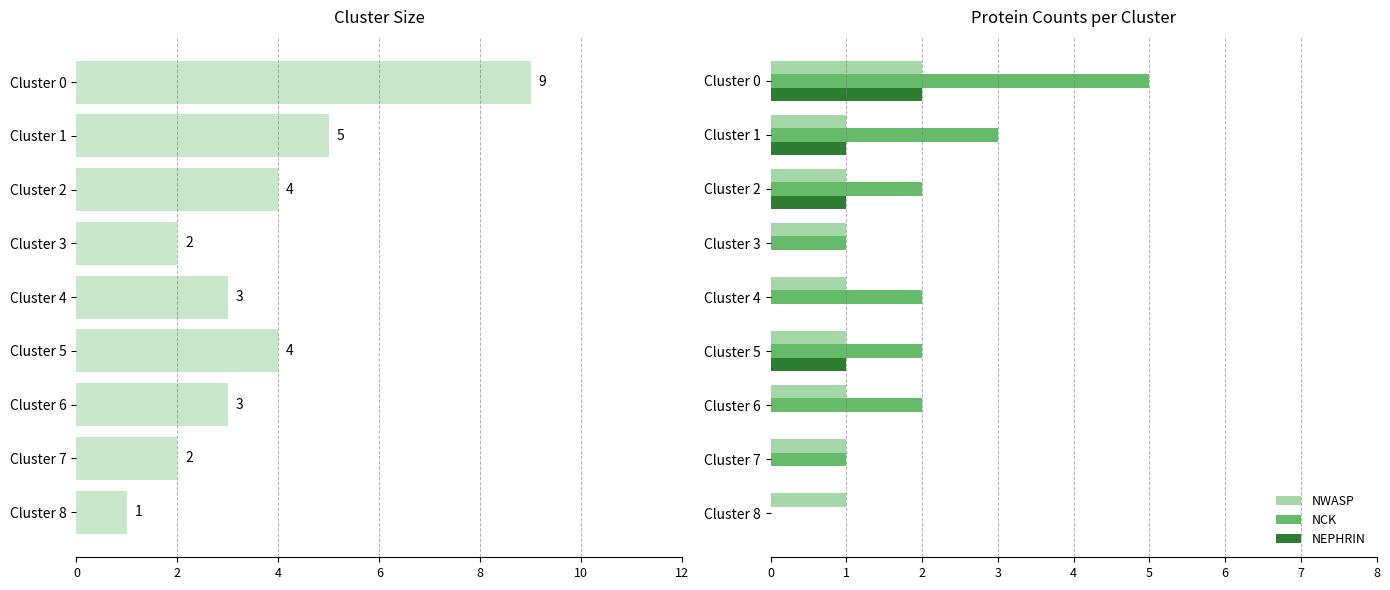

Which series has the largest range (max minus min)?

Size